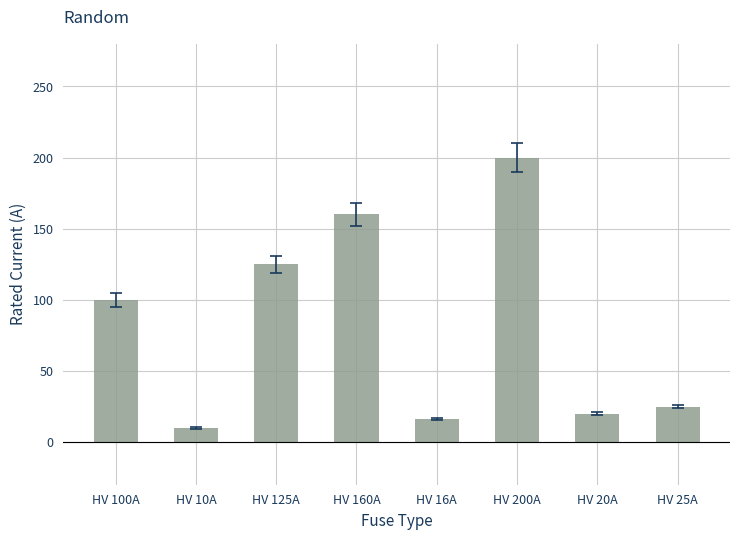

What is the change in value from HV 160A to HV 25A?

-135